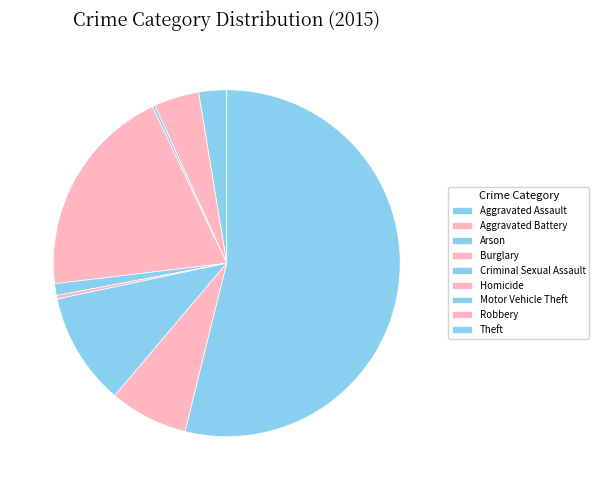

Is there a majority slice in this chart?

Yes